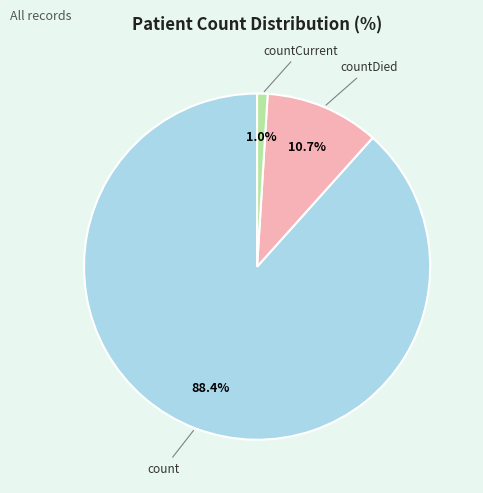

Is there any slice that represents more than half of the pie?

Yes